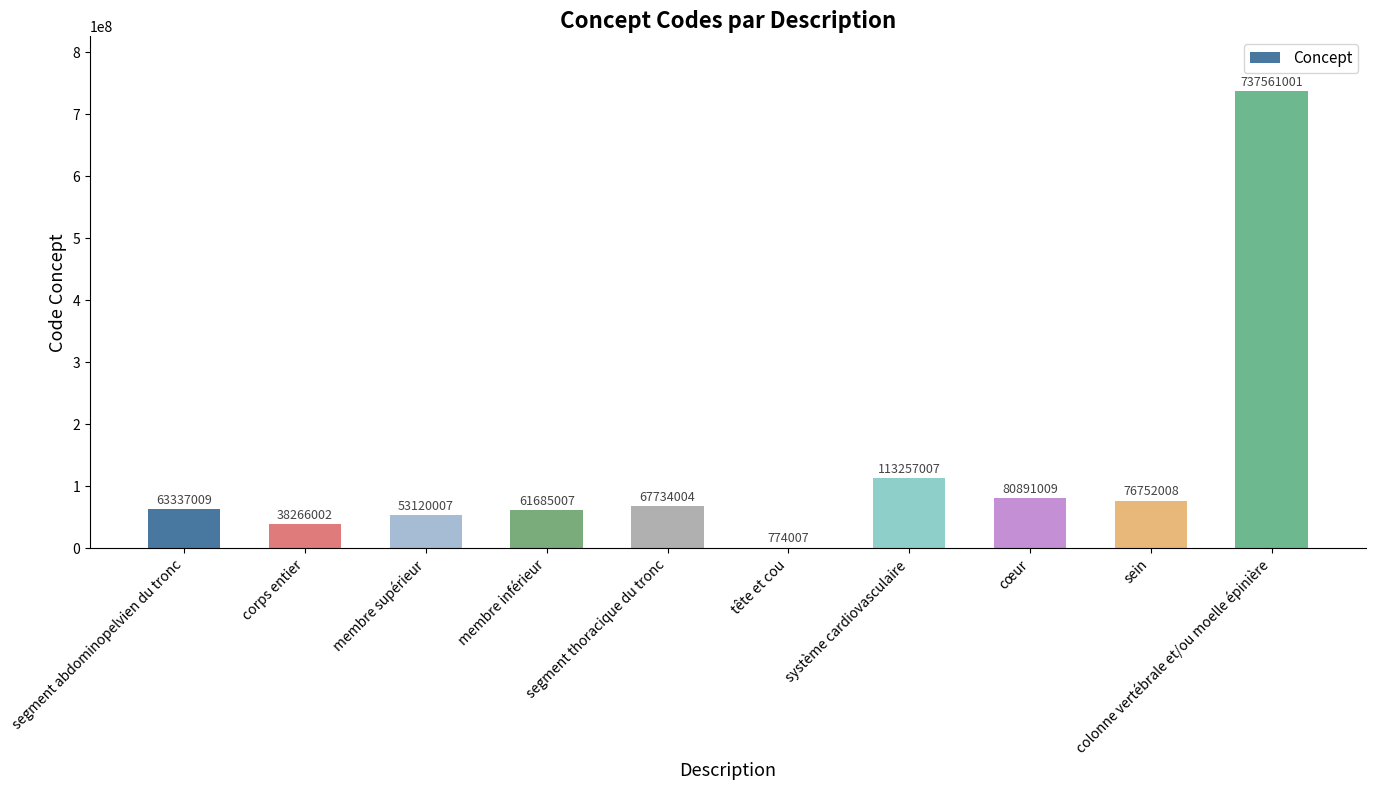

Are the bars grouped side by side (vs. stacked)?

No